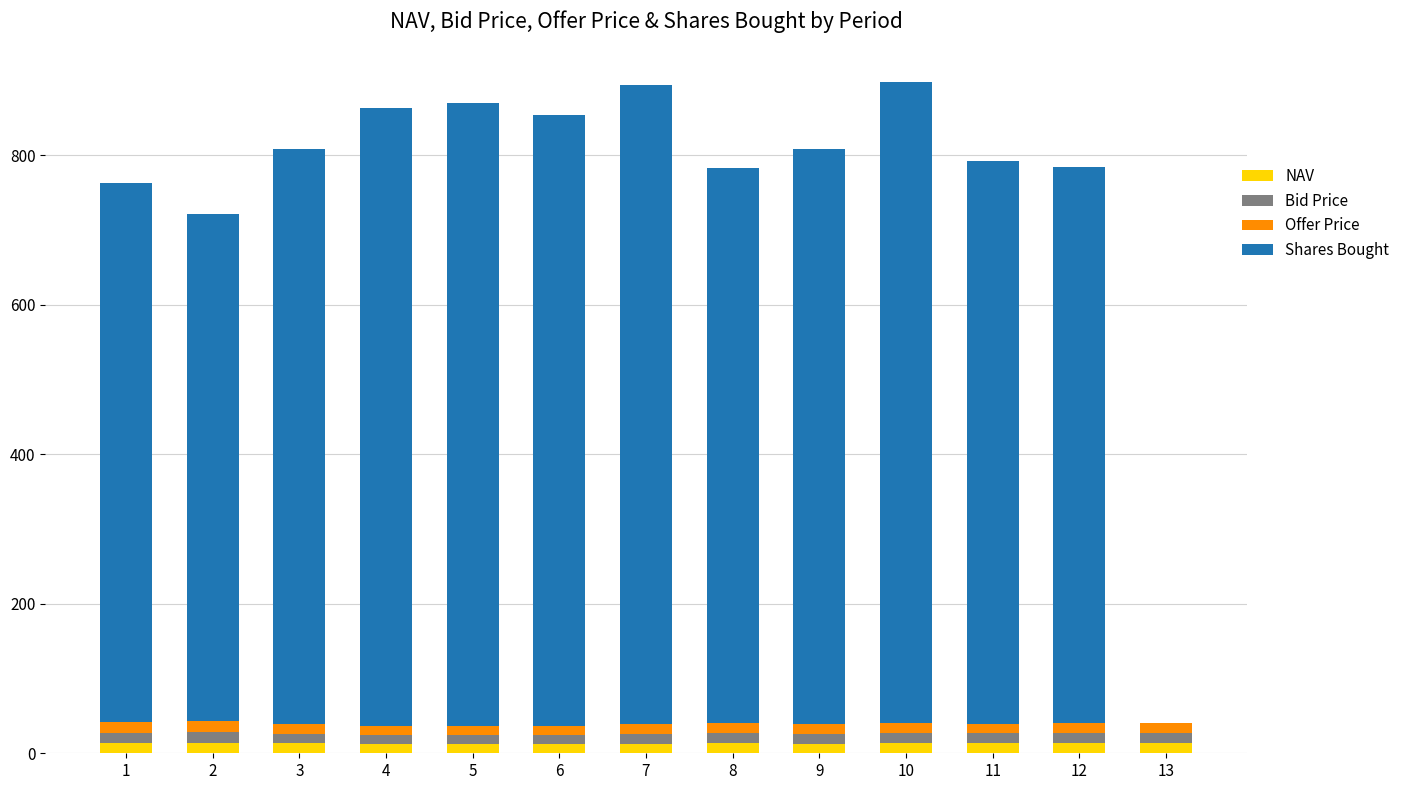

At which label does Shares Bought first exceed 768?

3